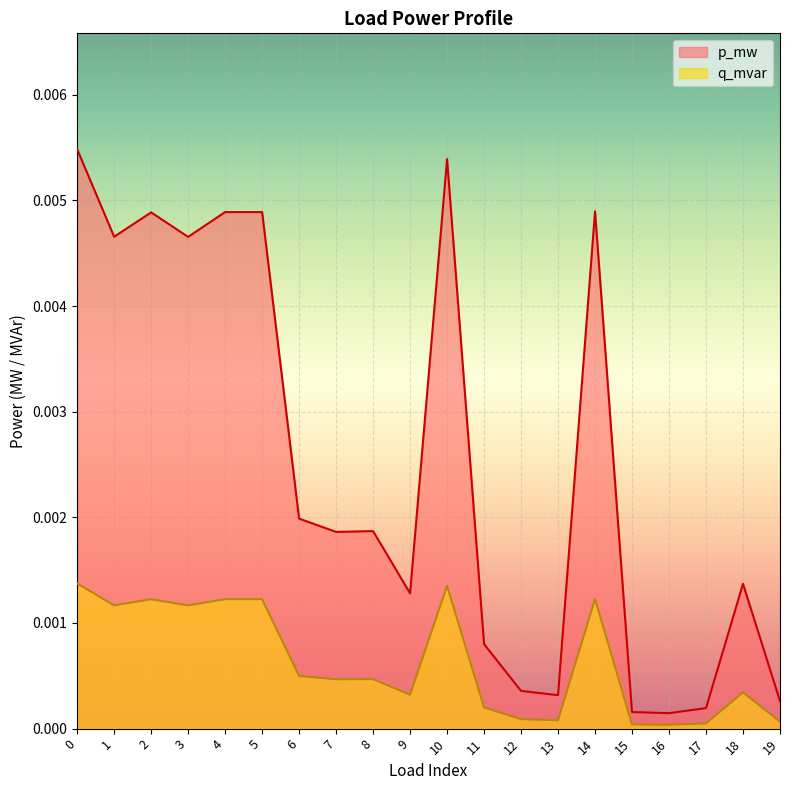

Which series has the widest spread of values?

p_mw